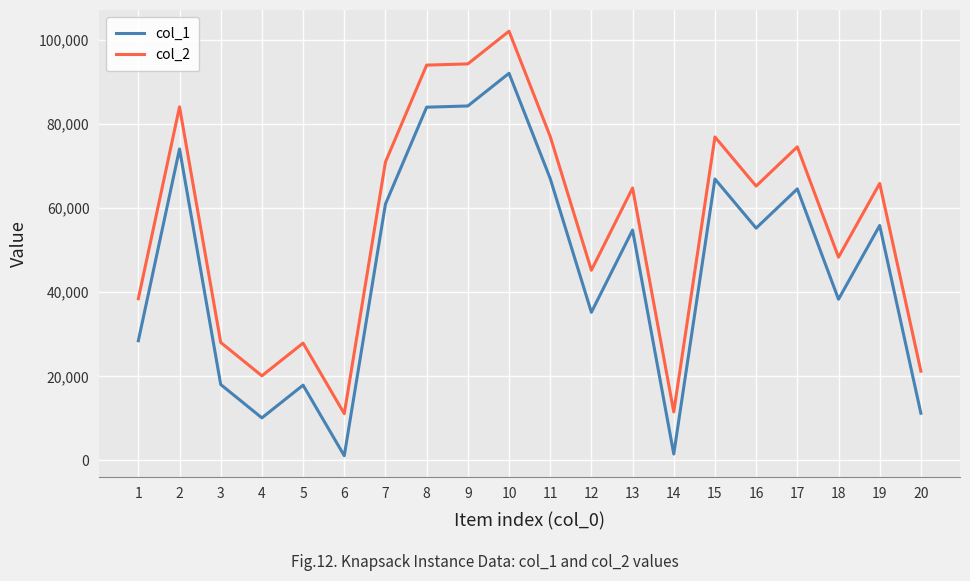

The value of col_2 at 17 is 51204. True or false?

False